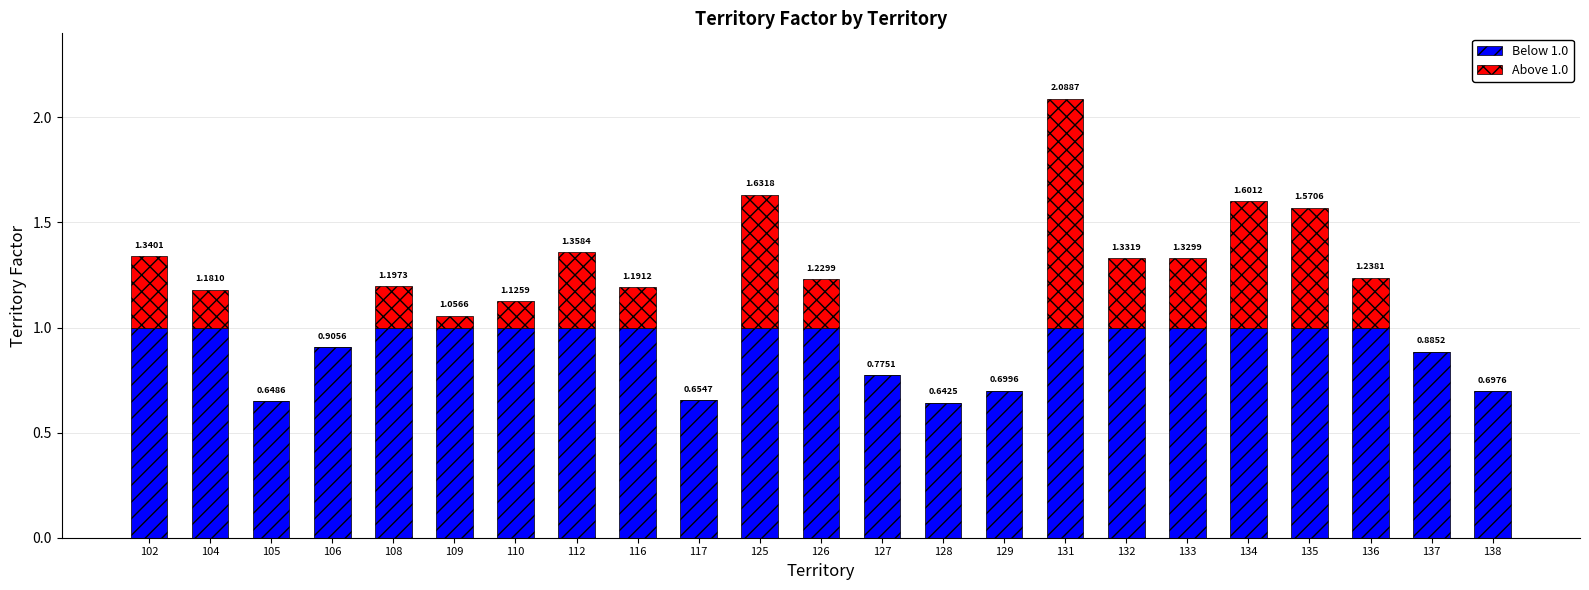

At how many categories does at least one series exceed 0?

23